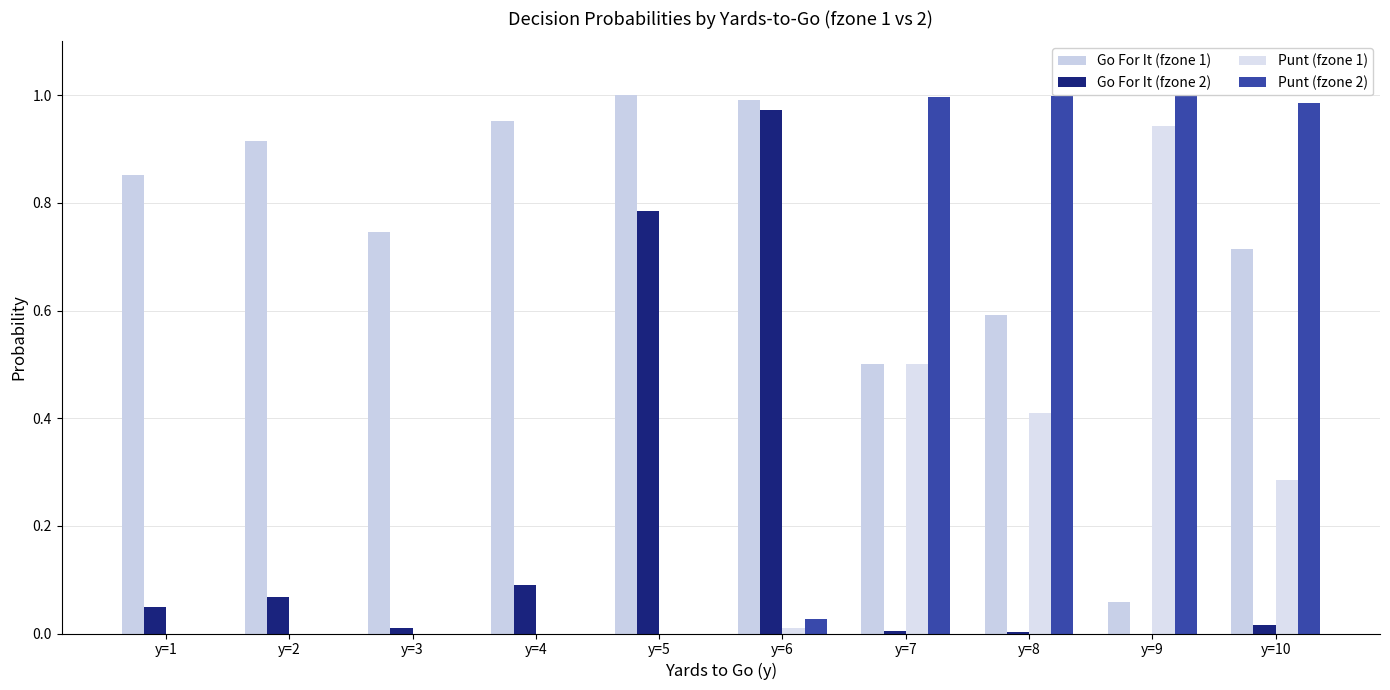

How many data points in Punt (fzone 1) are above 0?

5